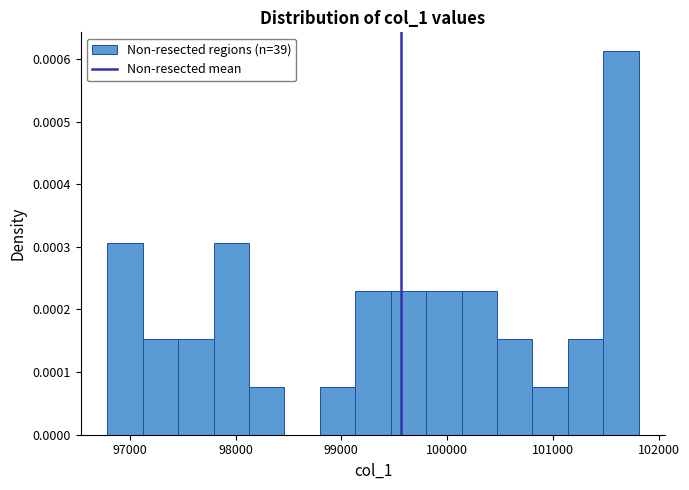

Read against the x-axis, roughly where is the centre of the tallest bar?

101600